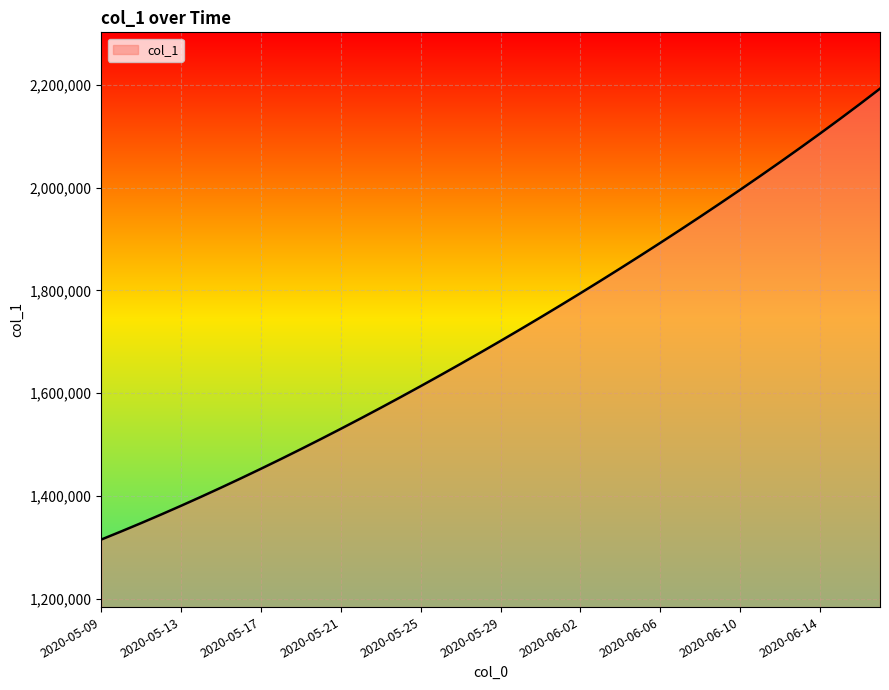

What is the maximum value shown in the chart?

2192965.0